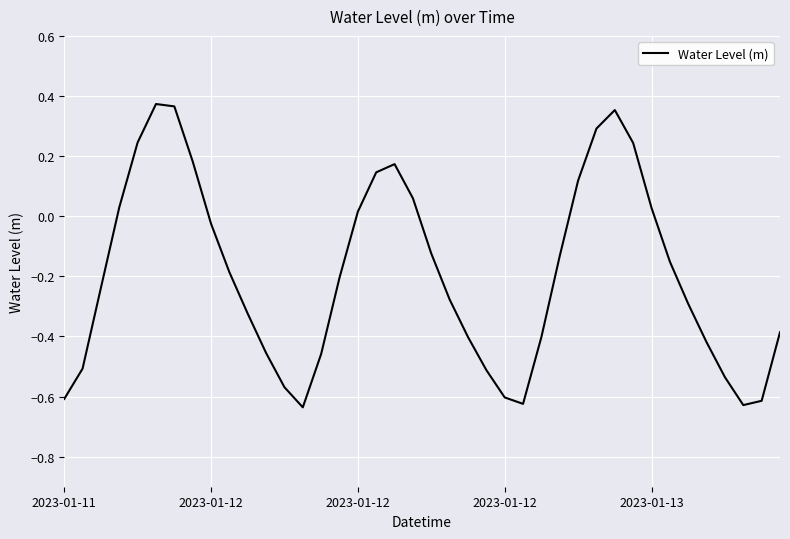

What is the difference between the maximum and minimum values?

1.0